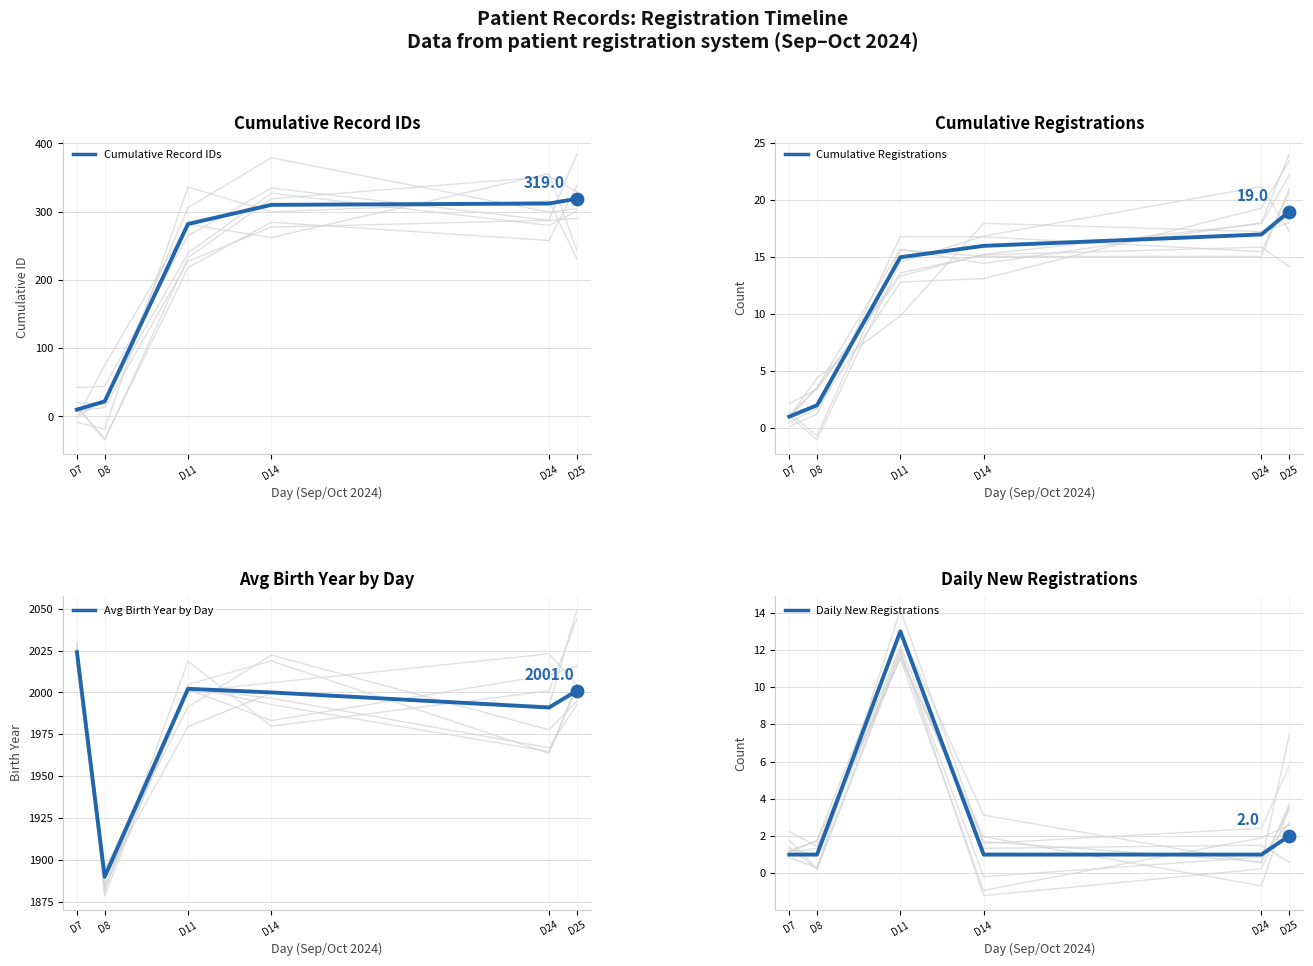

Which series has the largest Y range (max minus min)?

Cumulative Record IDs